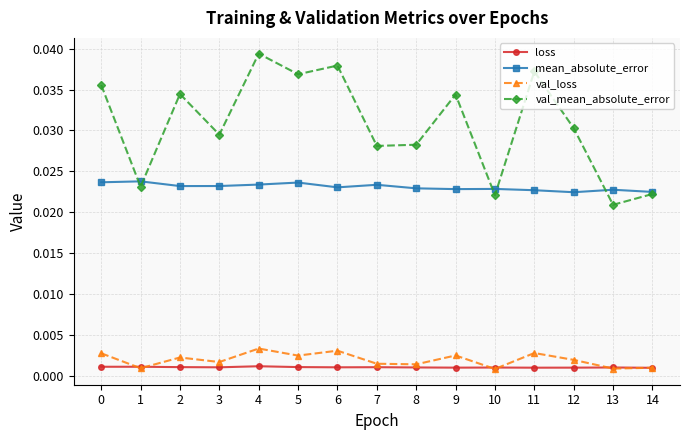

Does the chart have visible grid lines?

Yes